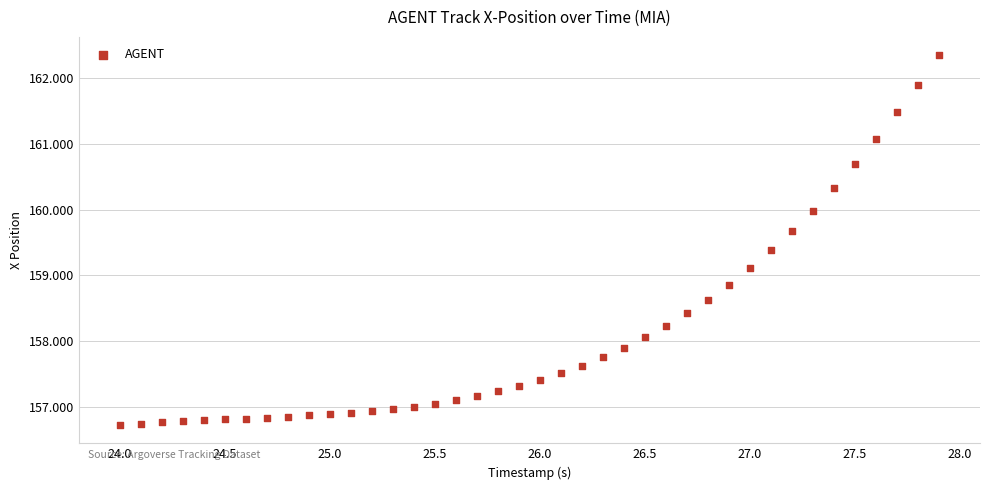

What is the range of Y values (max minus min)?

5.6